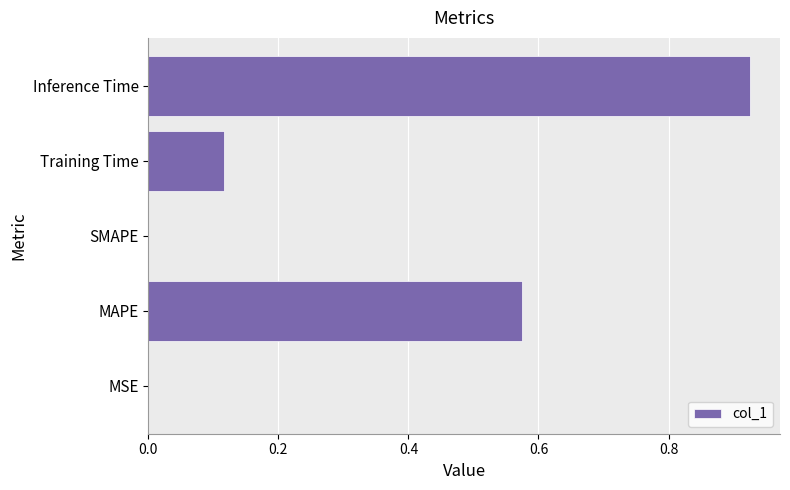

What is the sum of all values?

1.6